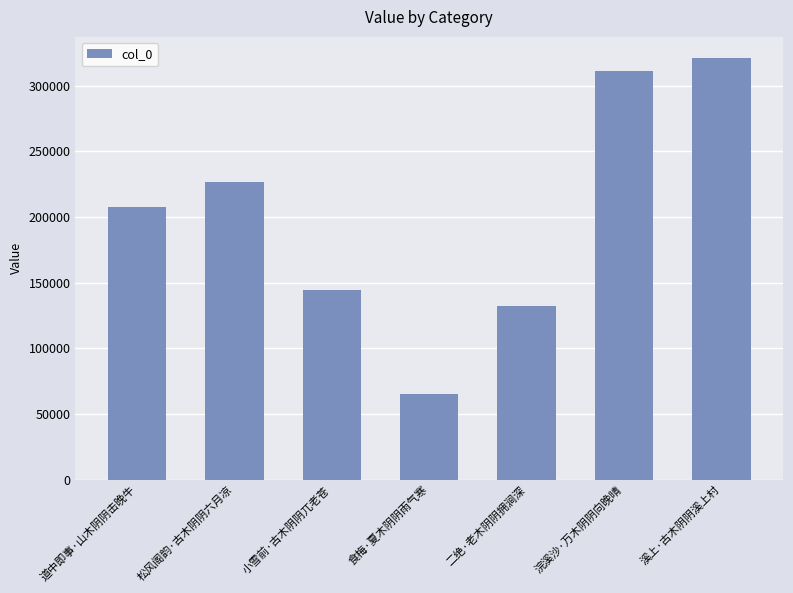

What is the sum of the values at 小雪前·古木阴阴兀老苍 and 松风阁韵·古木阴阴六月凉?

371244